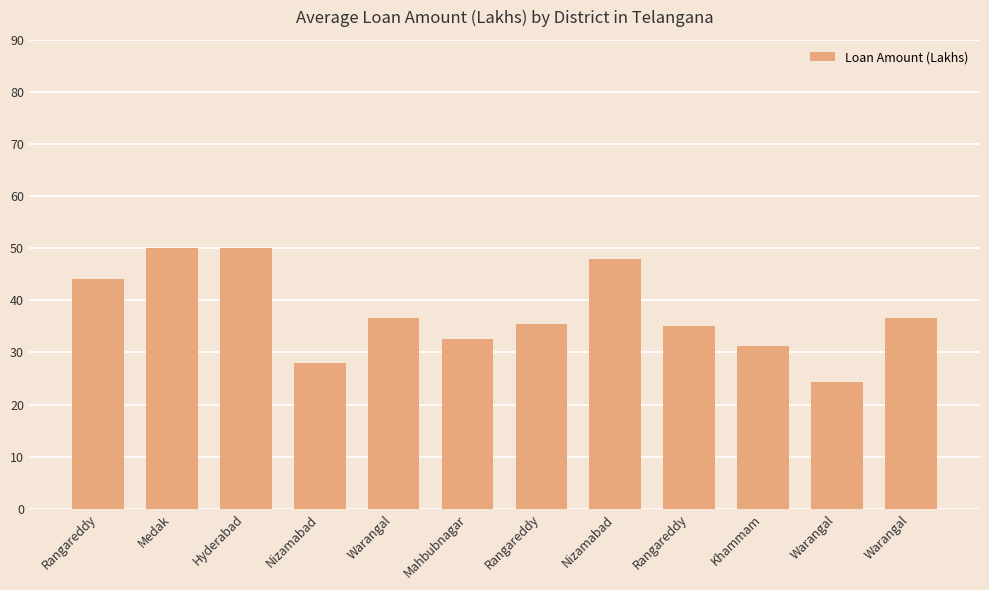

How many series are shown in this chart?

1